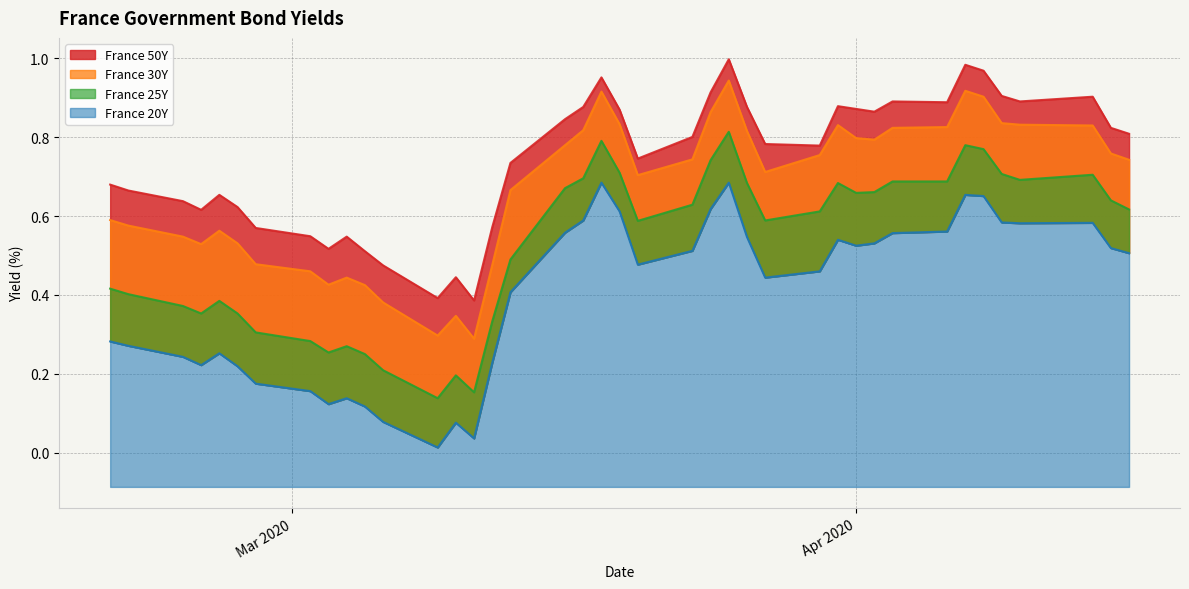

Rank the series by their average value, from highest to lowest.

France 50Y, France 30Y, France 25Y, France 20Y